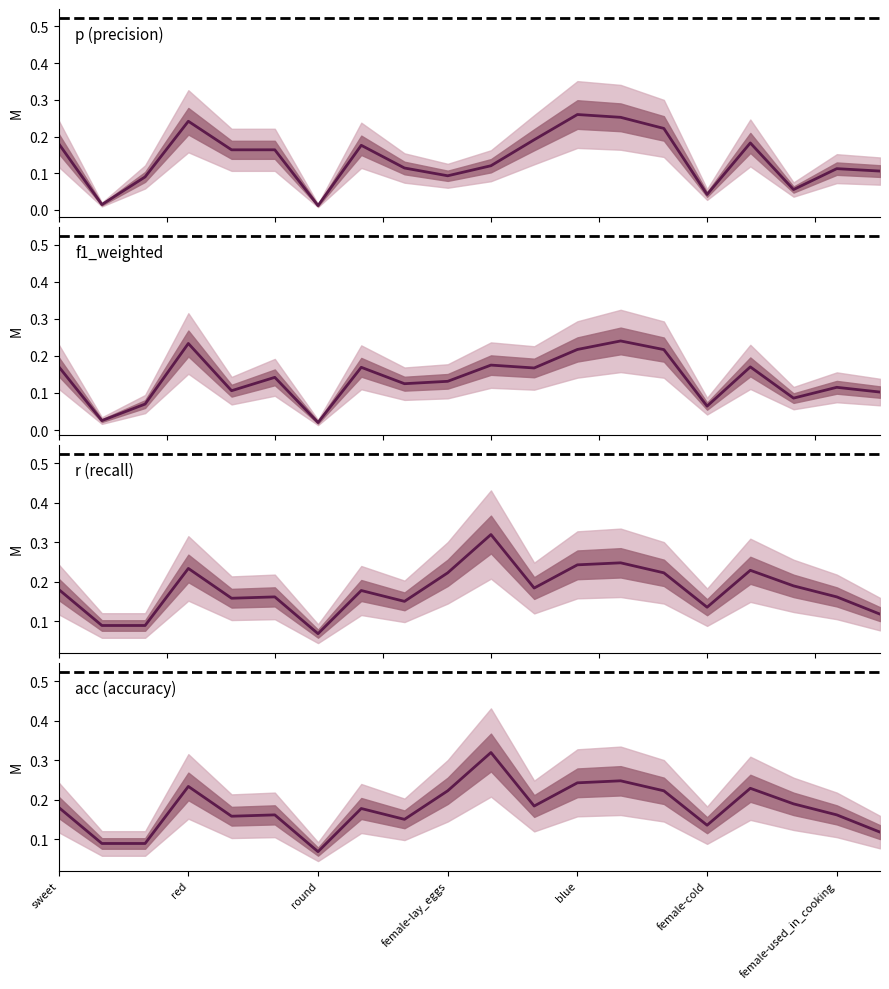

Which has a higher value, female-red or female-wheels?

female-wheels